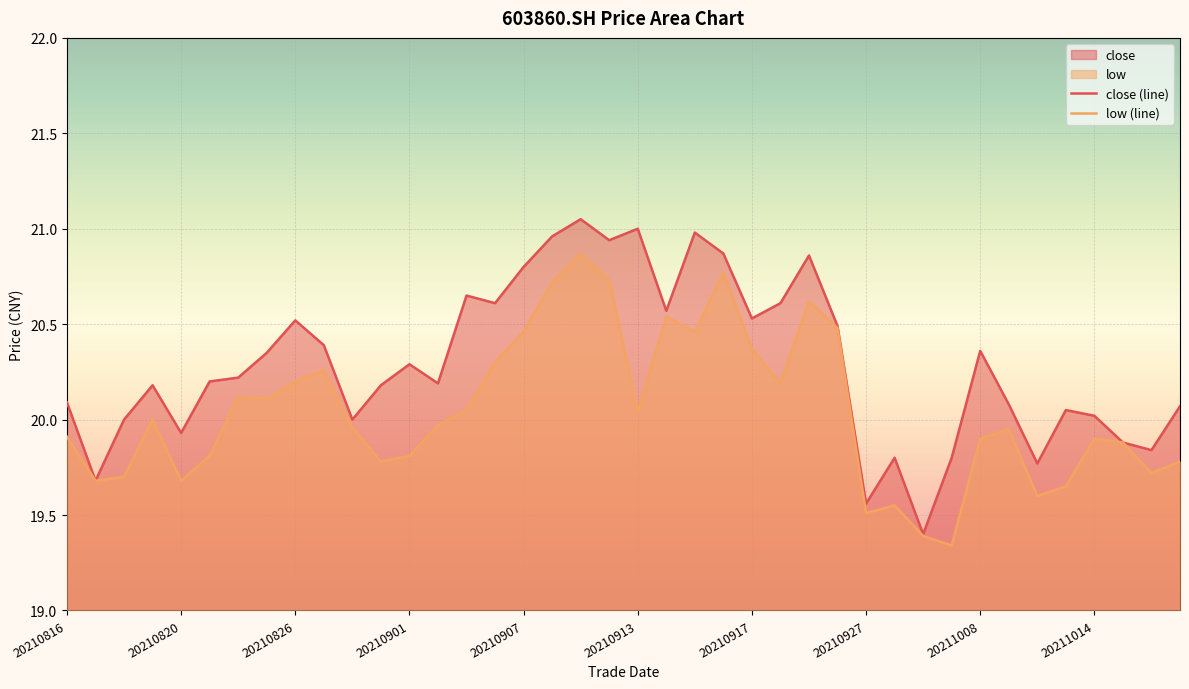

What is the sum of the close (line) values at 11 and 29?

40.0